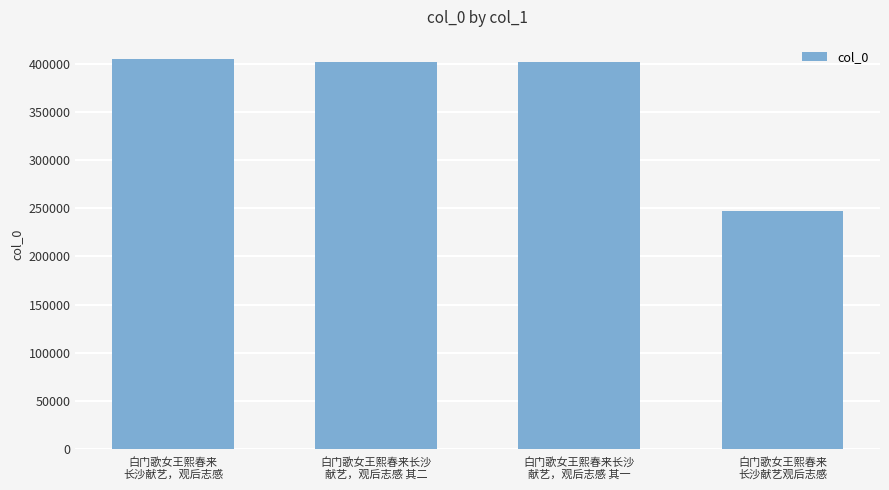

What is the average value?

364407